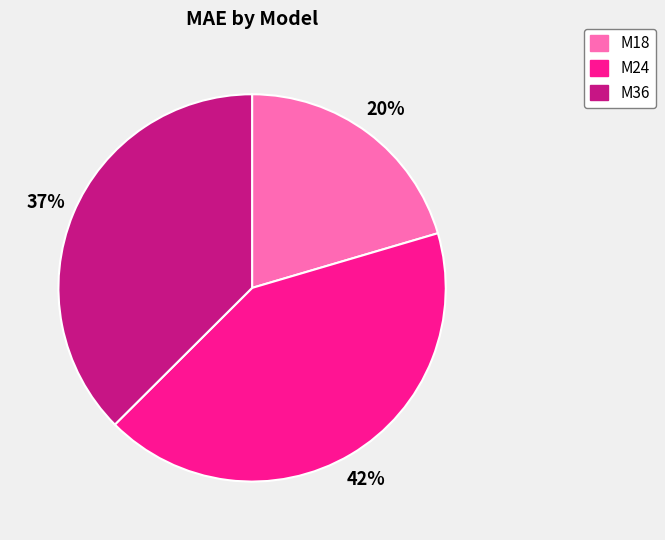

How many segments does this pie chart have?

3